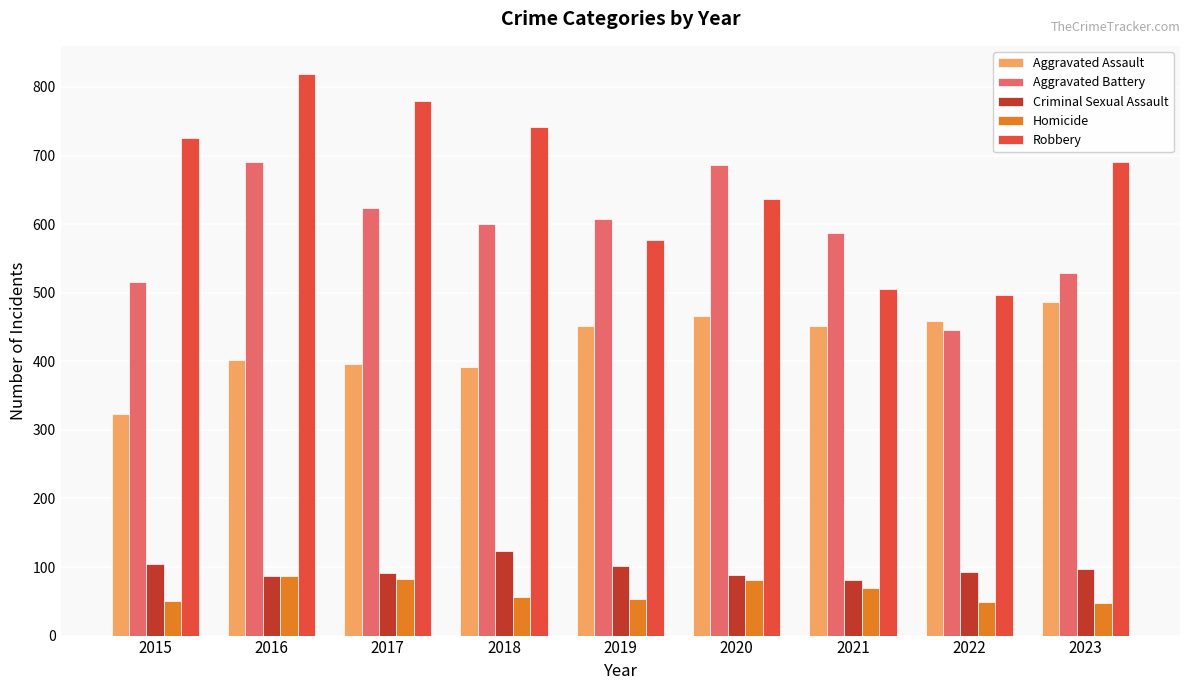

Which label corresponds to the largest value in the chart?

2016